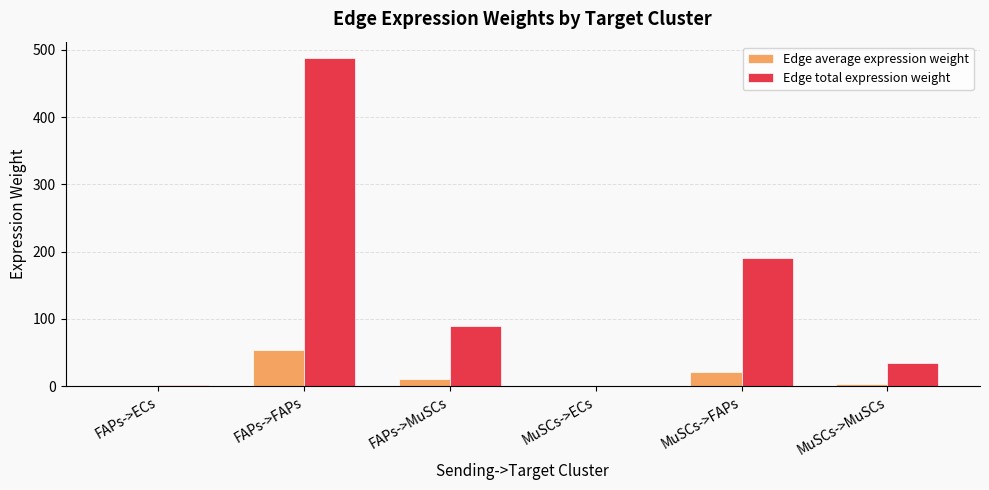

At which category does the chart reach its peak across all series?

FAPs->FAPs